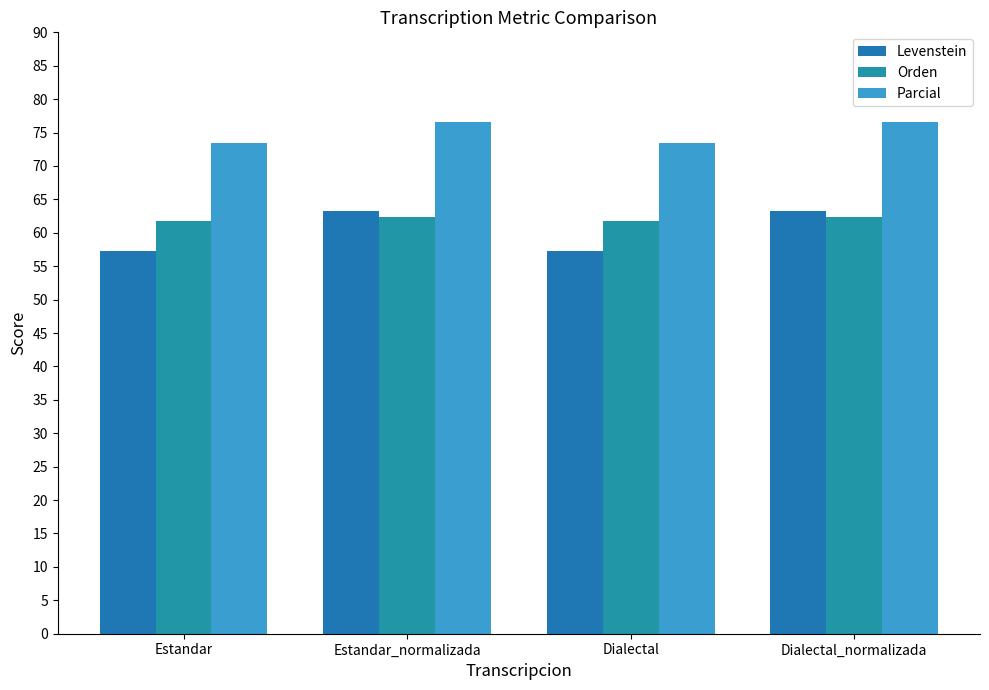

How many data points does each series have?

4